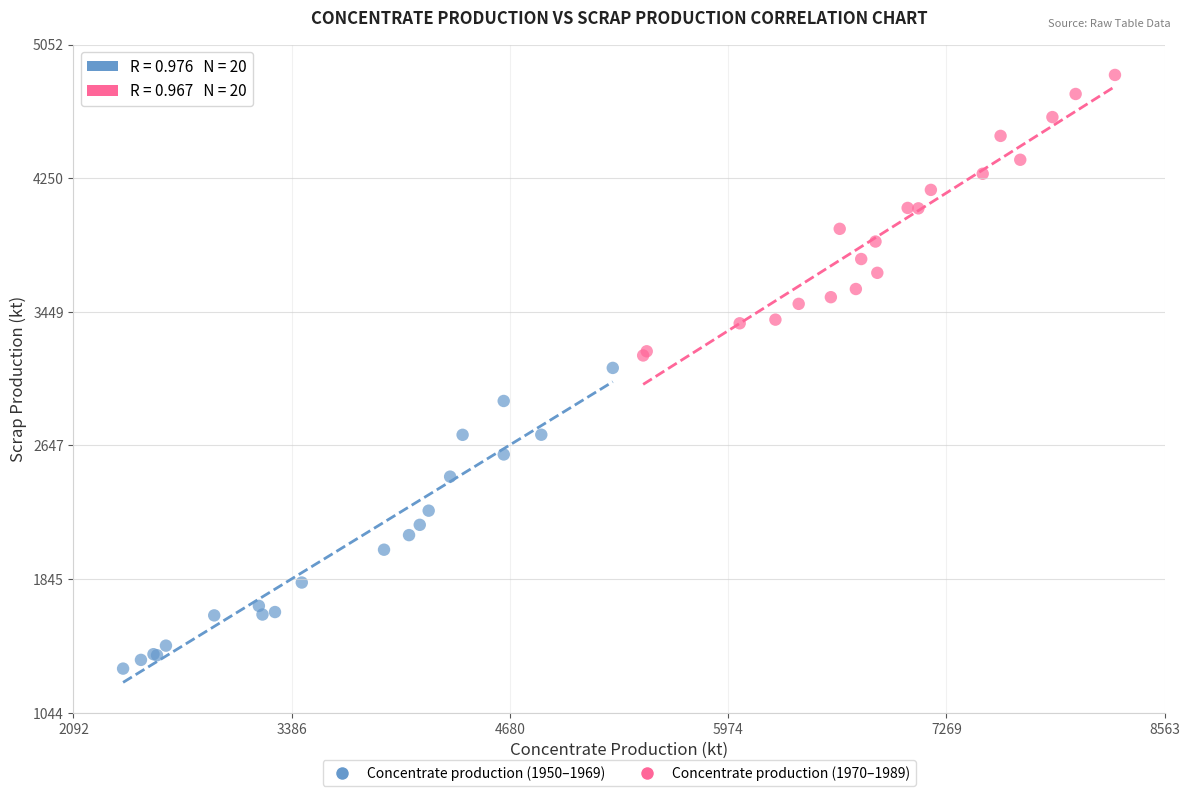

Which series contains the lowest Y value?

Concentrate production (1950–1969)